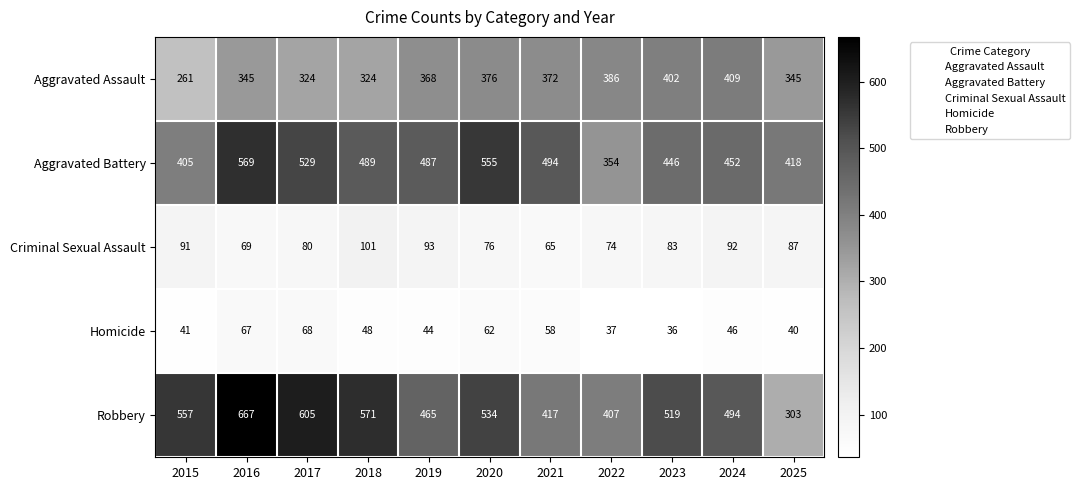

Is it true that Aggravated Assault equals 256 at 2021?

False